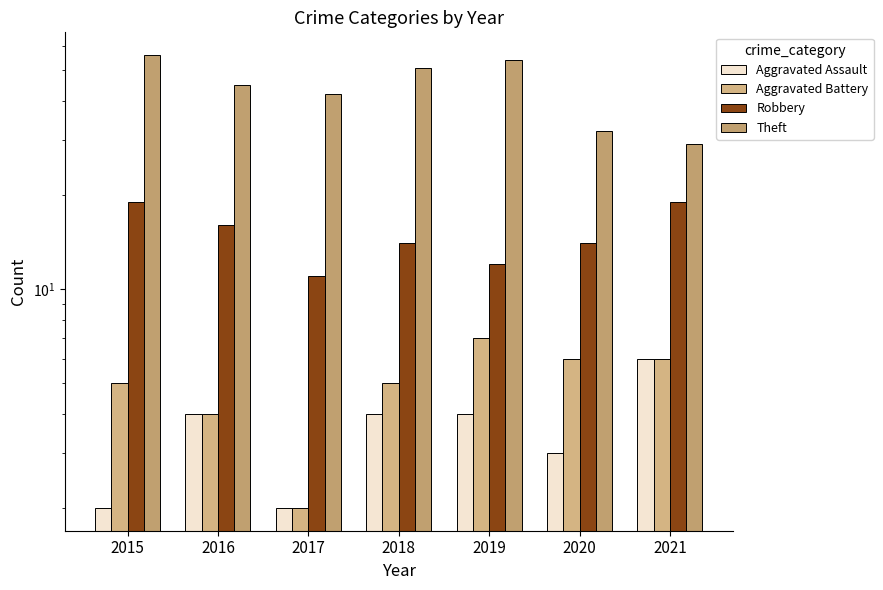

At which label does Aggravated Assault first exceed 4?

2021